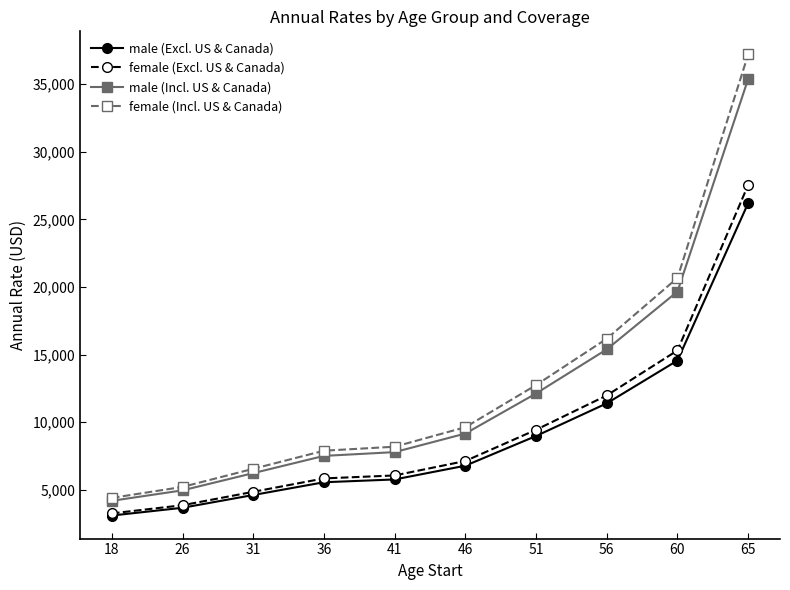

How many lines are shown in the chart?

4